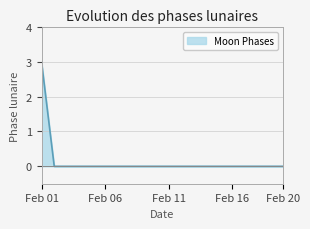

What is the maximum value shown in the chart?

3